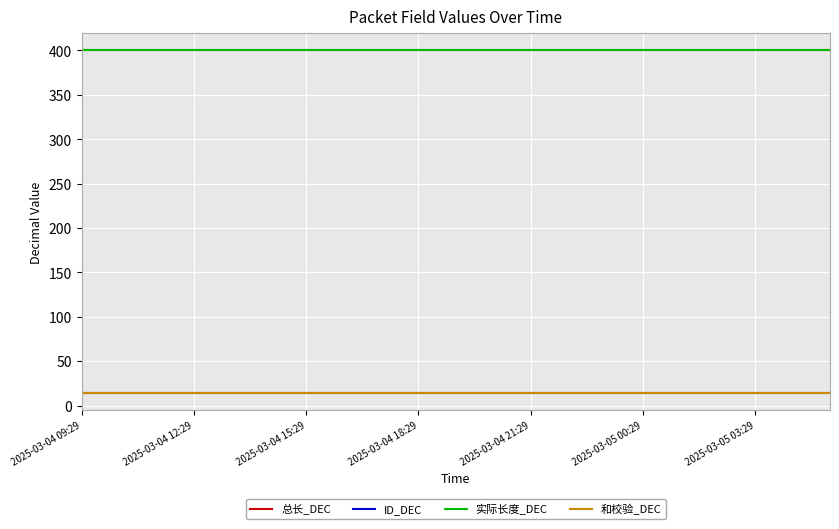

What is the value of the 实际长度_DEC point at the 18th from the left?

400